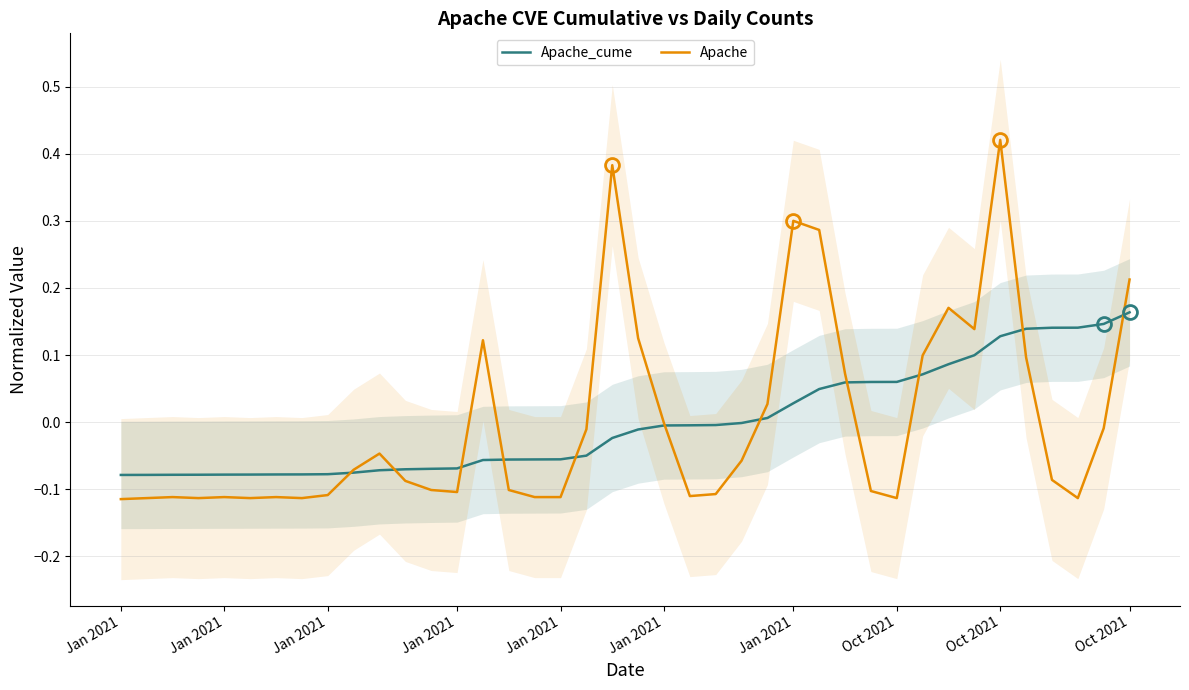

What are all the series names shown in the legend?

Apache_cume, Apache